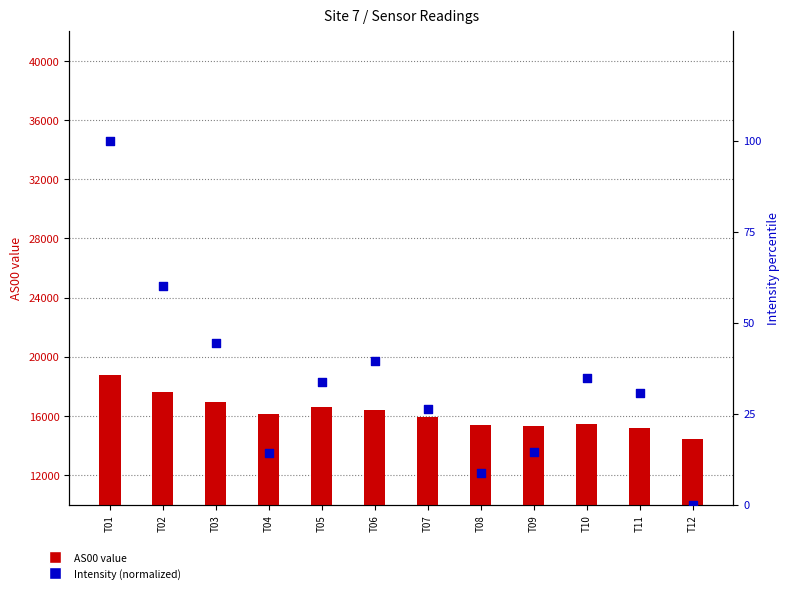

Which series contains the highest Y value?

AS00